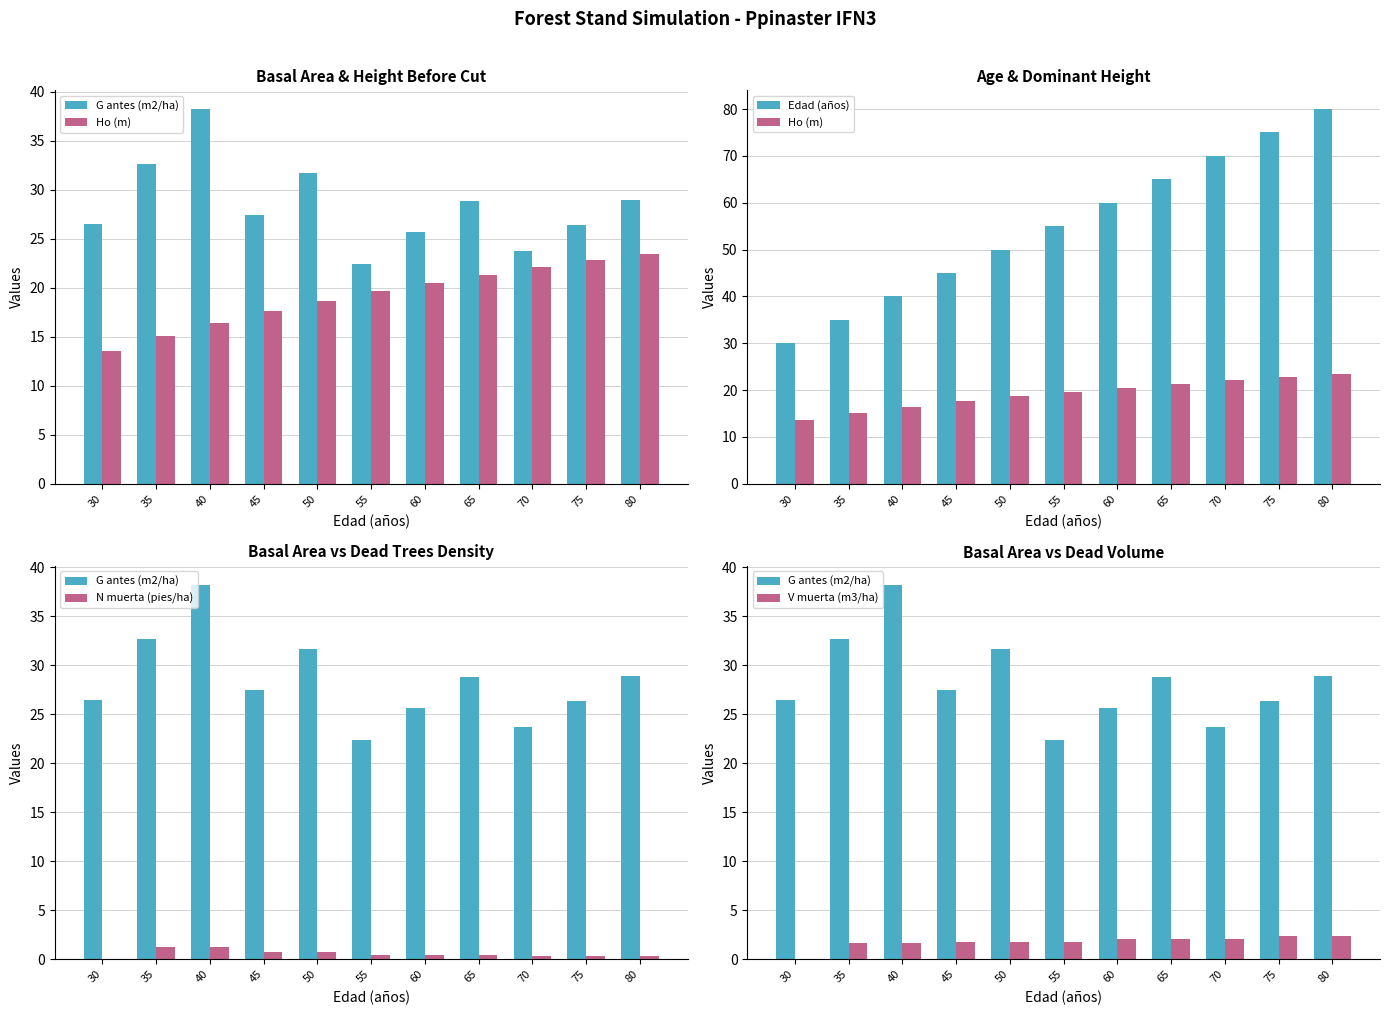

True or false: G antes (m2/ha) has a value of 22.4 at 55.

True